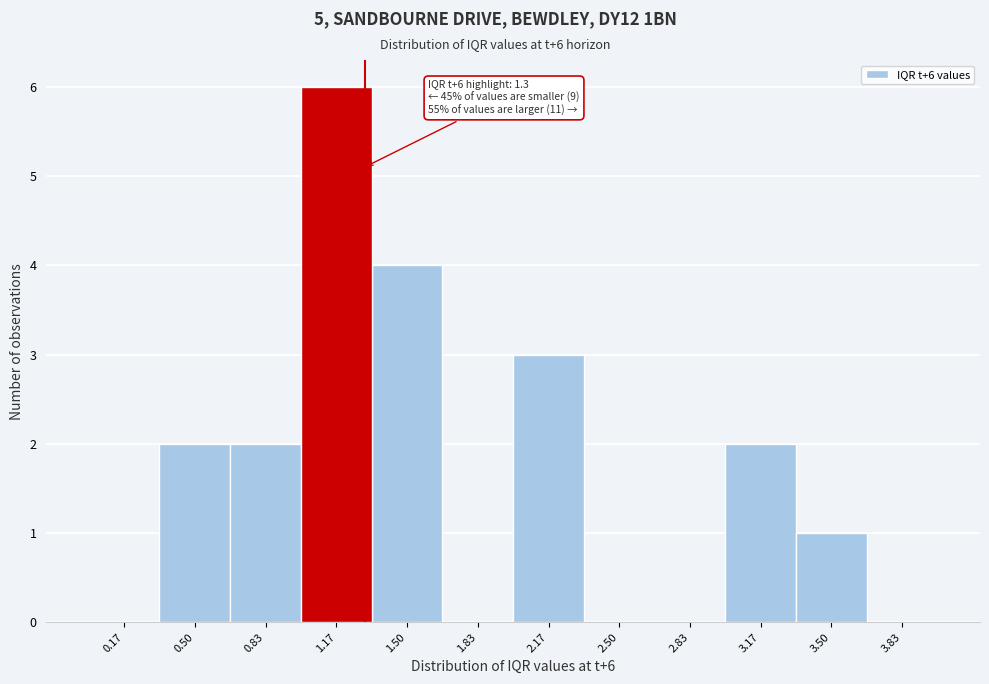

Over which range of the x-axis is the bar tallest?

1.00 to 1.35